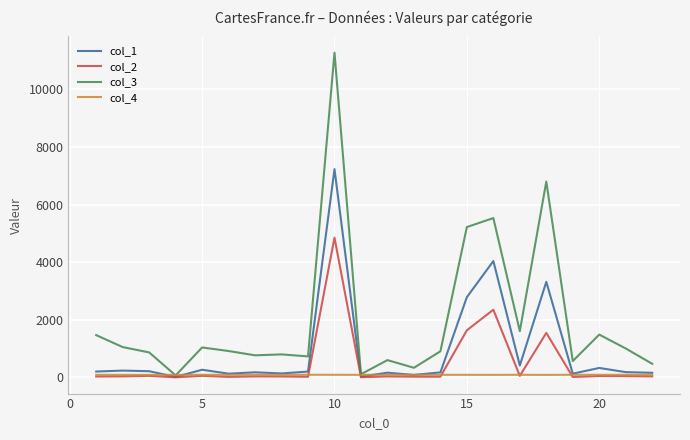

List the series in order of their peak value, lowest first.

col_4, col_2, col_1, col_3